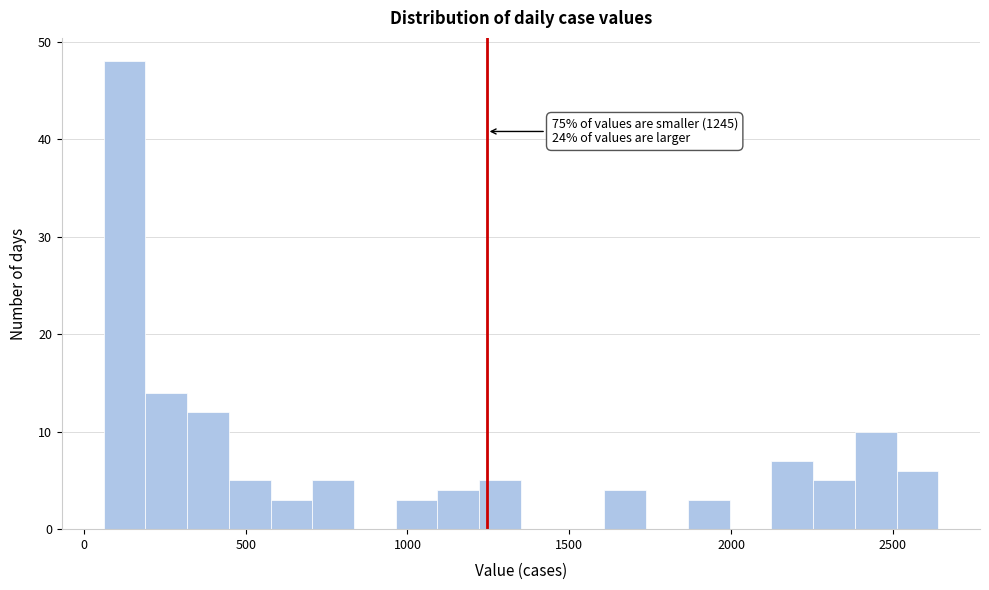

Read against the x-axis, roughly where is the centre of the tallest bar?

150